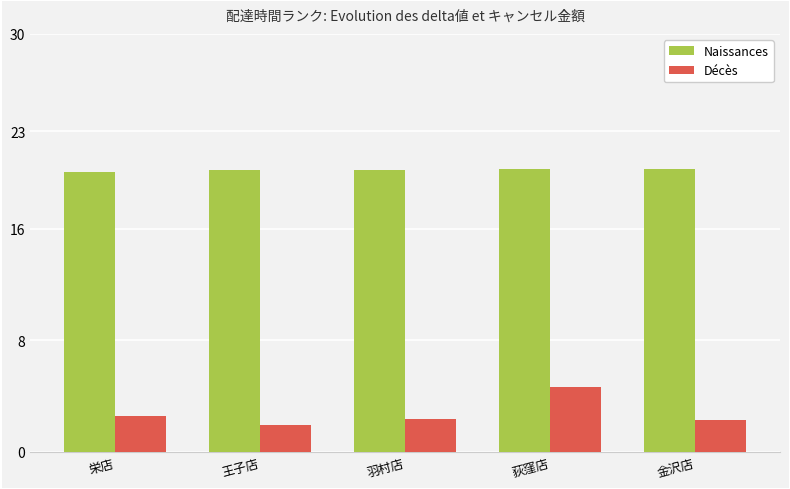

How many categories are shown in the chart?

5